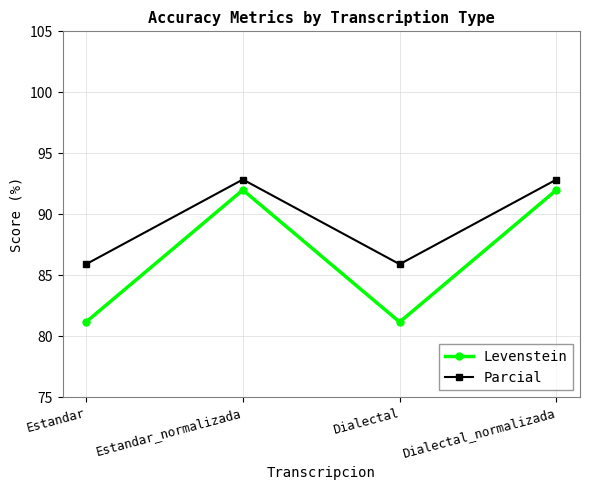

Count the Parcial values in the range 85 to 92.

2